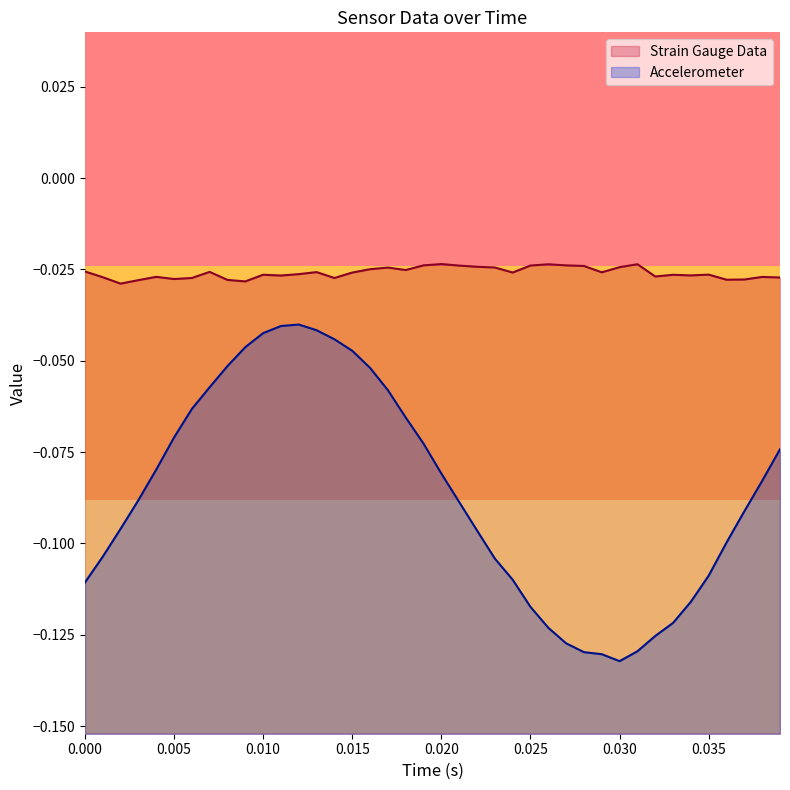

In Strain Gauge Data, how many points are higher than both neighbors (excluding endpoints)?

11